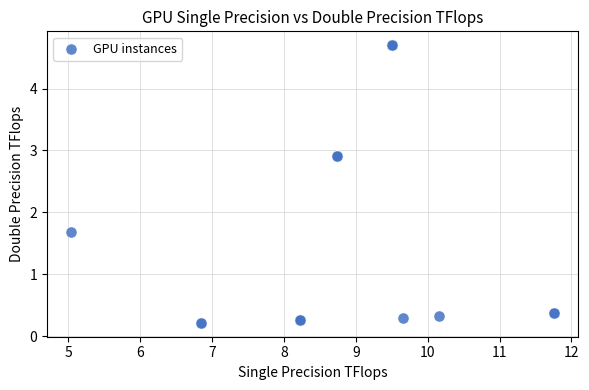

What Y value in the scatter plot is closest to 2?

1.7